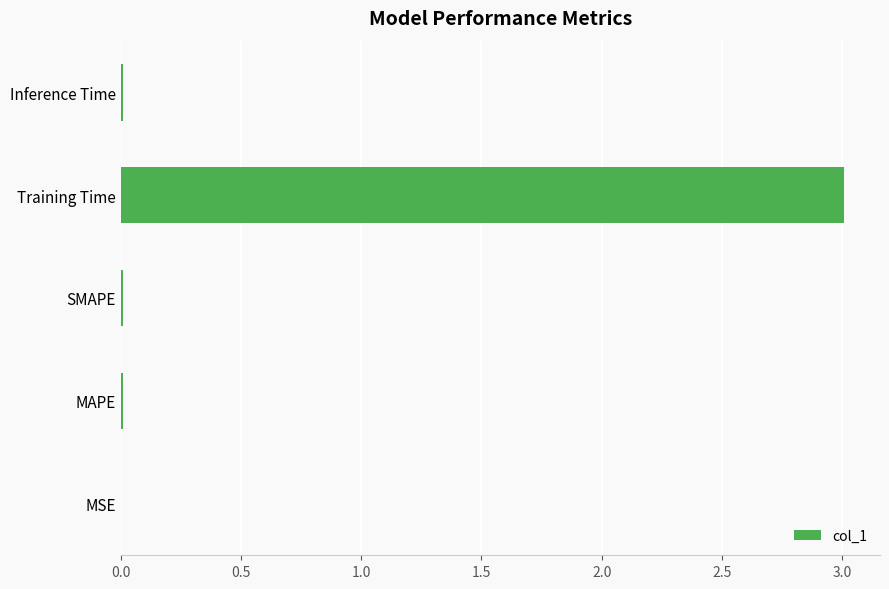

True or false: the data shows 3.0 at Training Time.

True